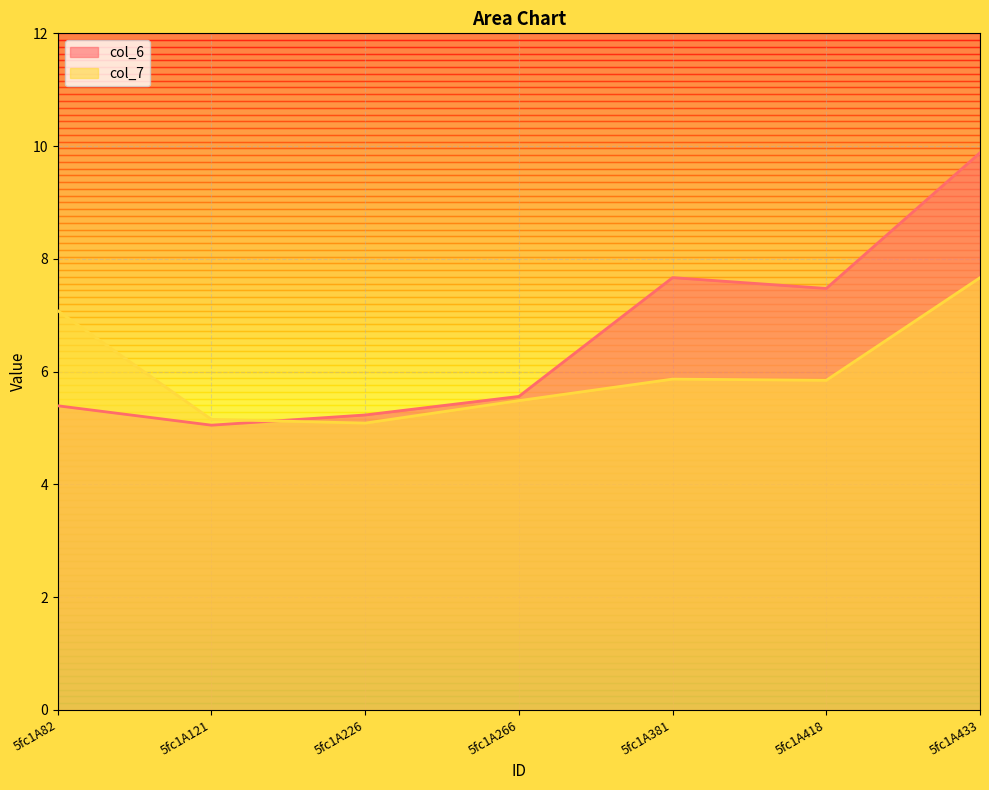

The value of col_7 at 5fc1A266 is 5.5. True or false?

True